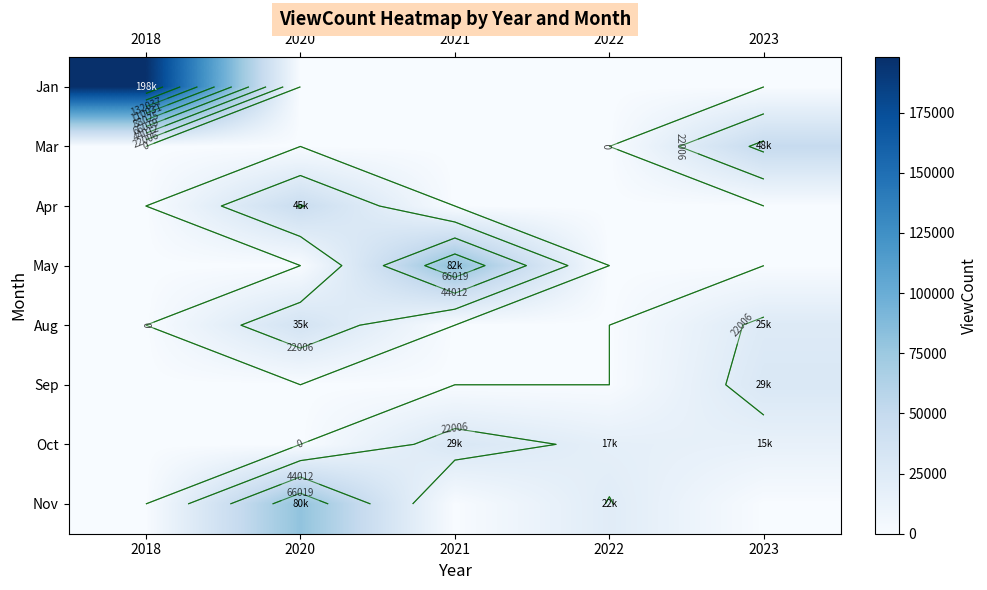

Which series has the largest total across all categories?

Jan